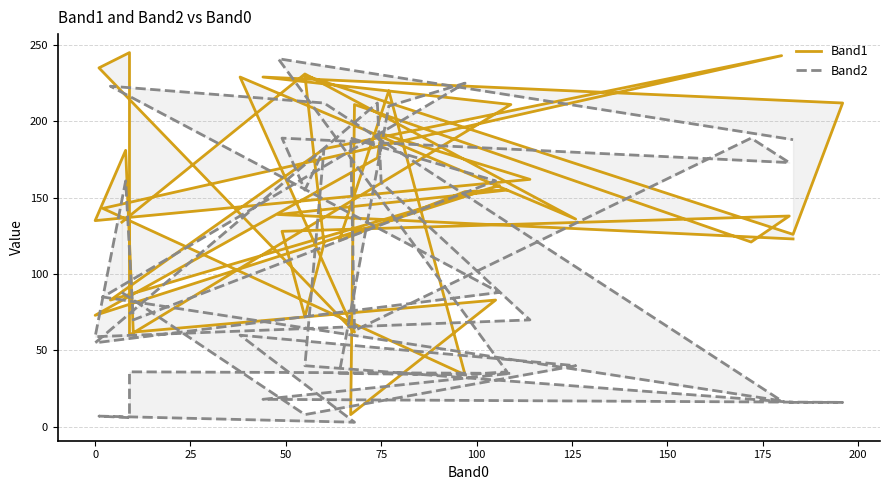

How many categories are shown in the chart?

40